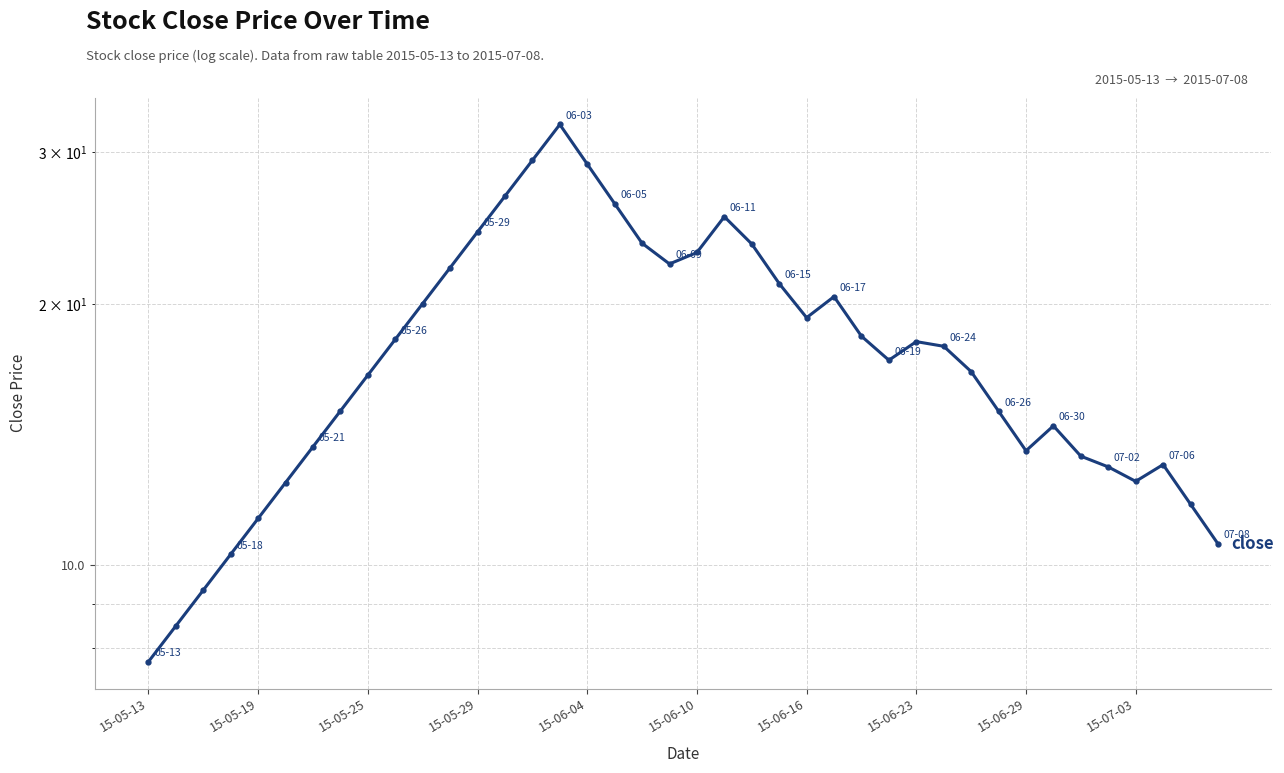

How many points are higher than both their immediate neighbors (excluding endpoints)?

6